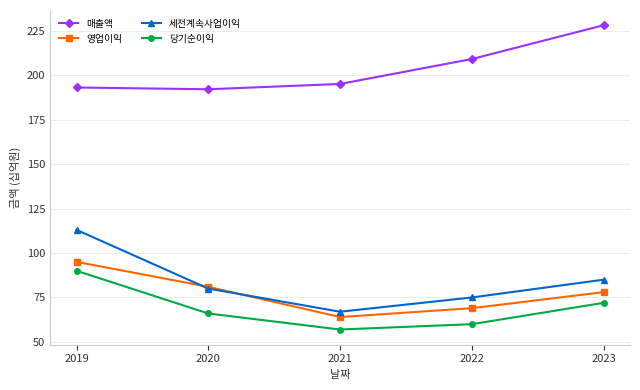

What is the sum of all 당기순이익 values?

345